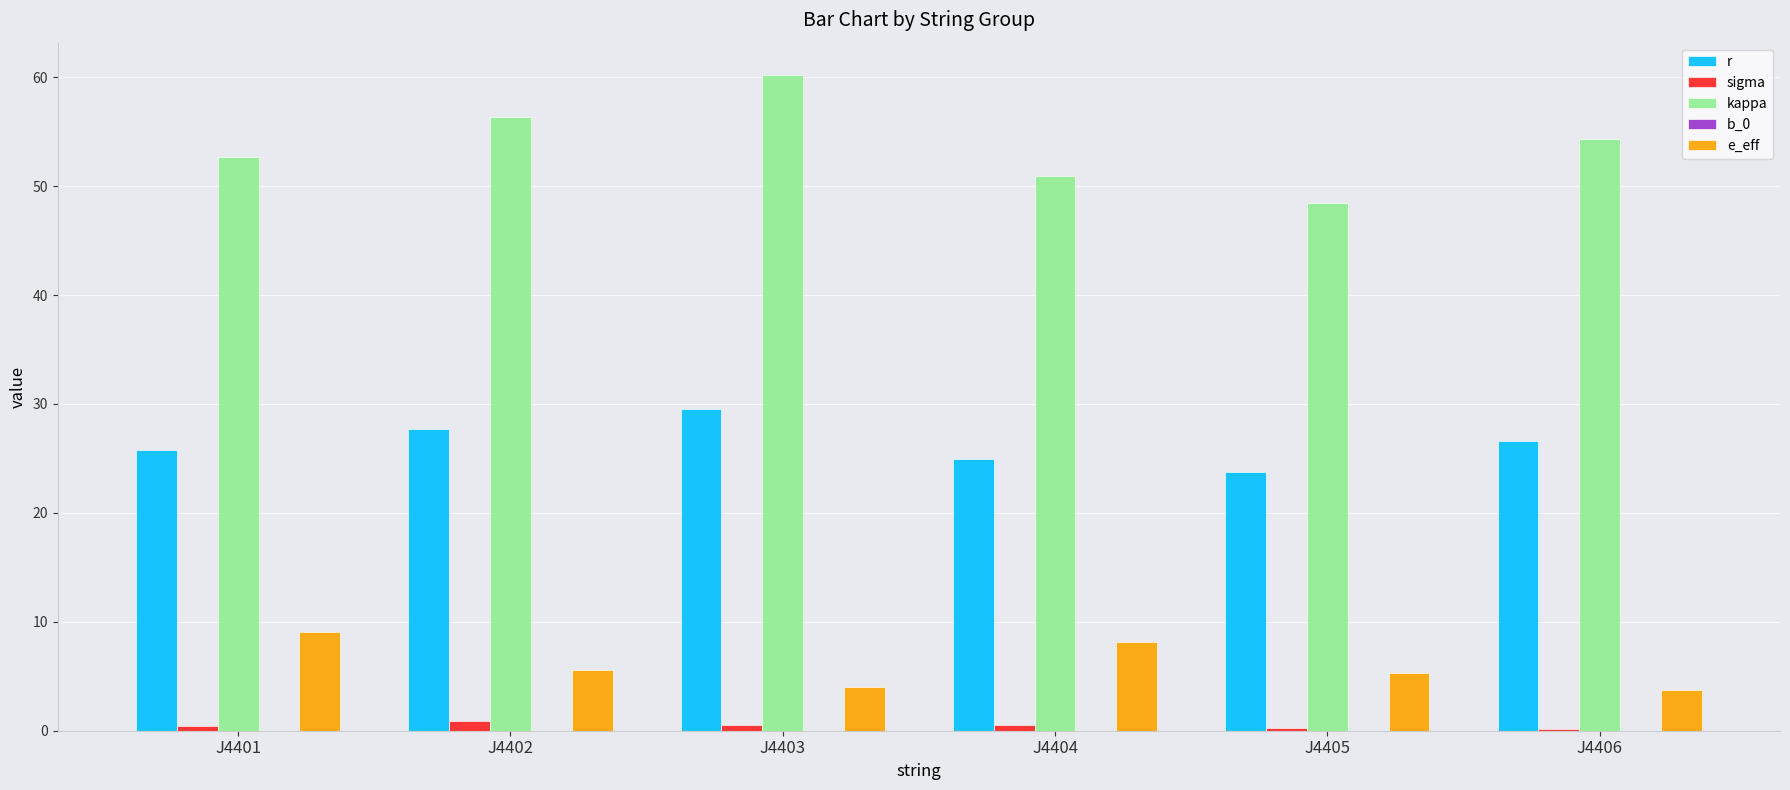

What is the difference between the r values at J4404 and J4403?

4.6